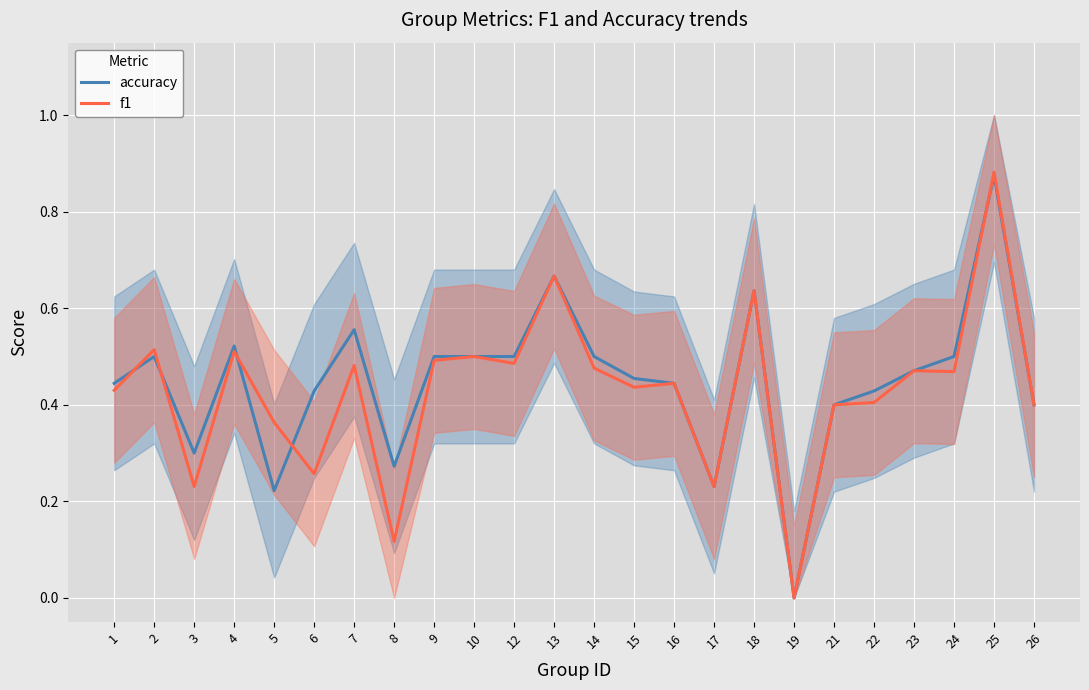

What is the value of the accuracy point at the 17th from the left?

0.6